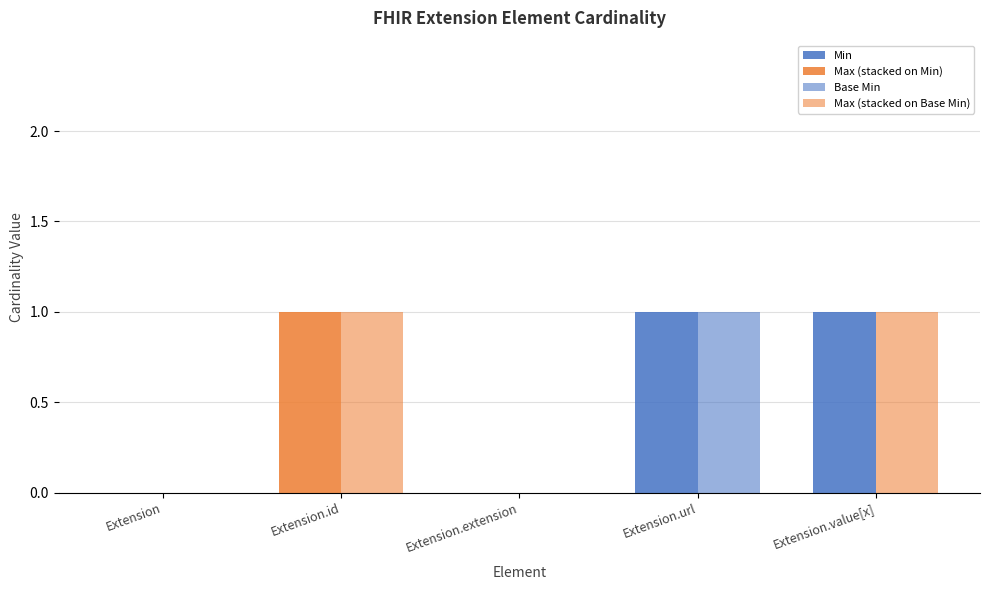

How many series are shown in this chart?

4